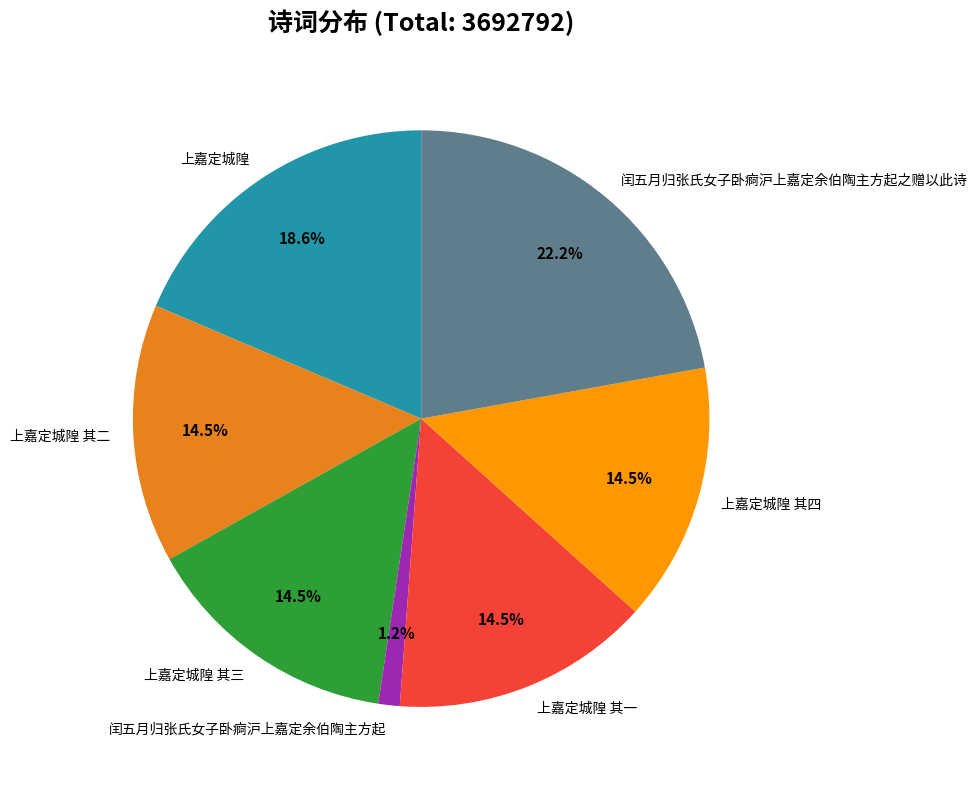

What is the smallest slice in the pie chart?

闰五月归张氏女子卧痾沪上嘉定余伯陶主方起